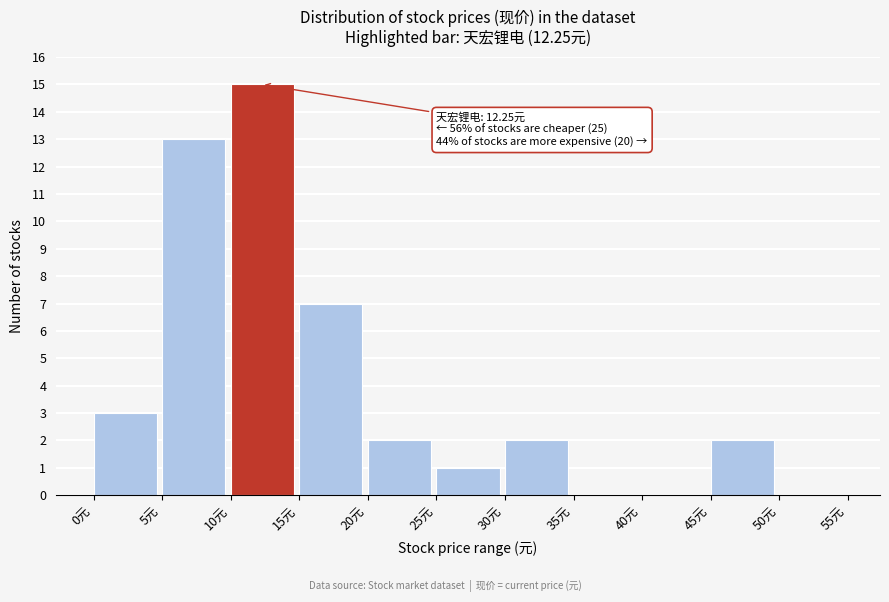

Over which range of the x-axis is the bar tallest?

10 to 15